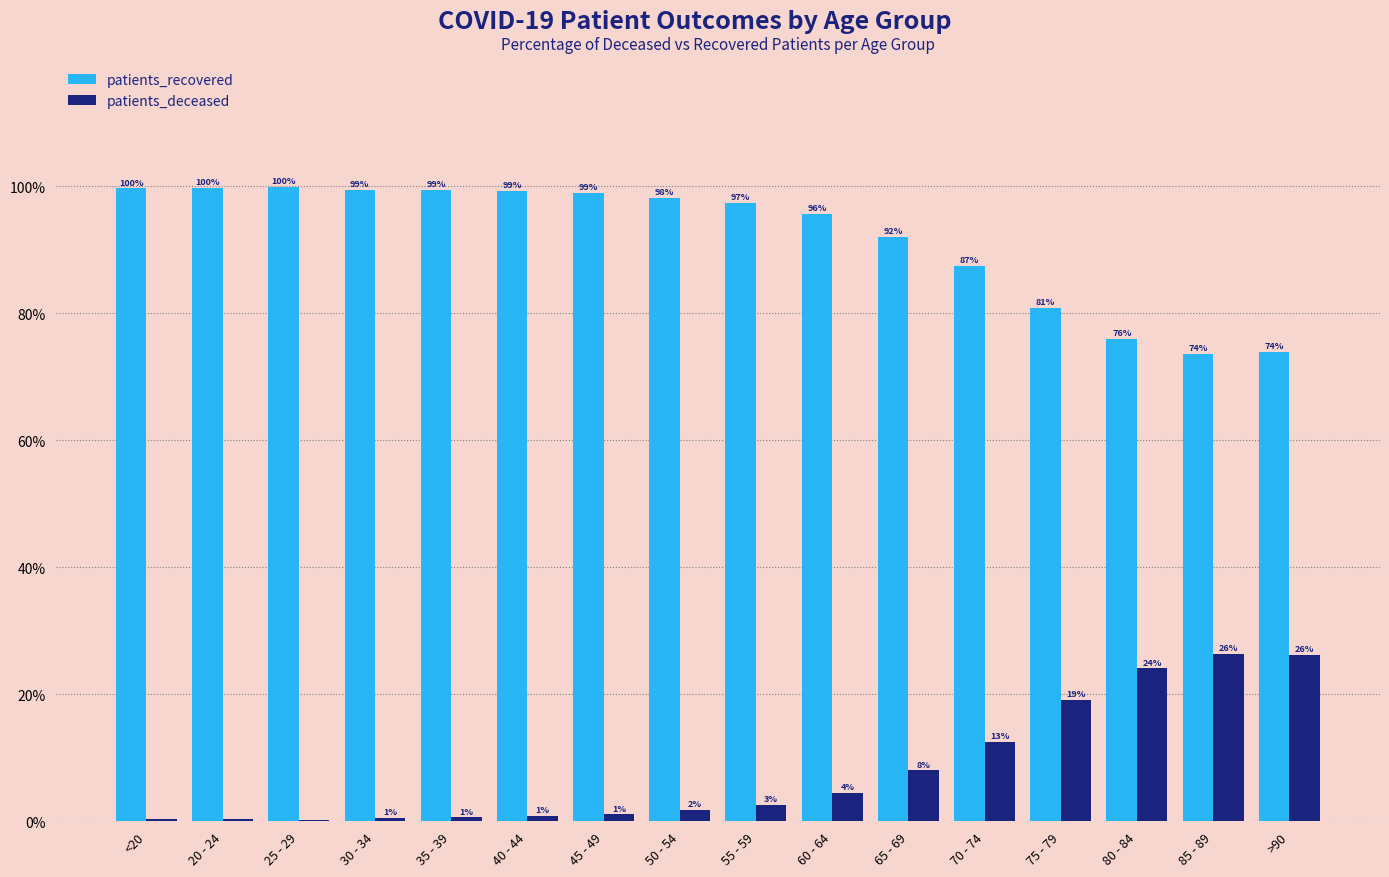

What is the sum of all patients_deceased values?

129.0